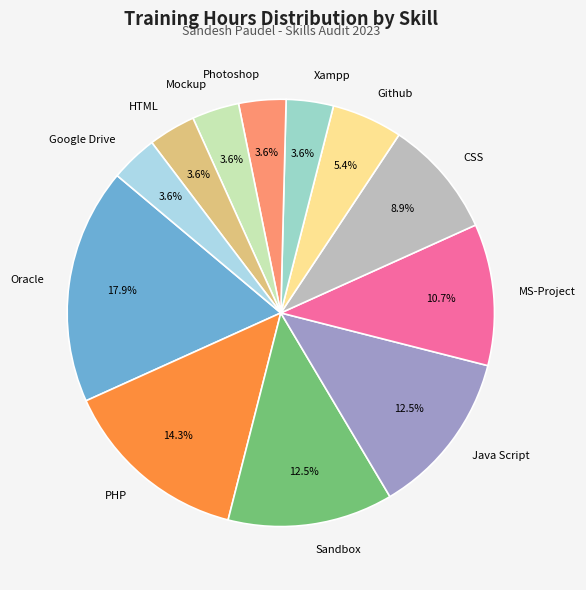

Is there a majority slice in this chart?

No